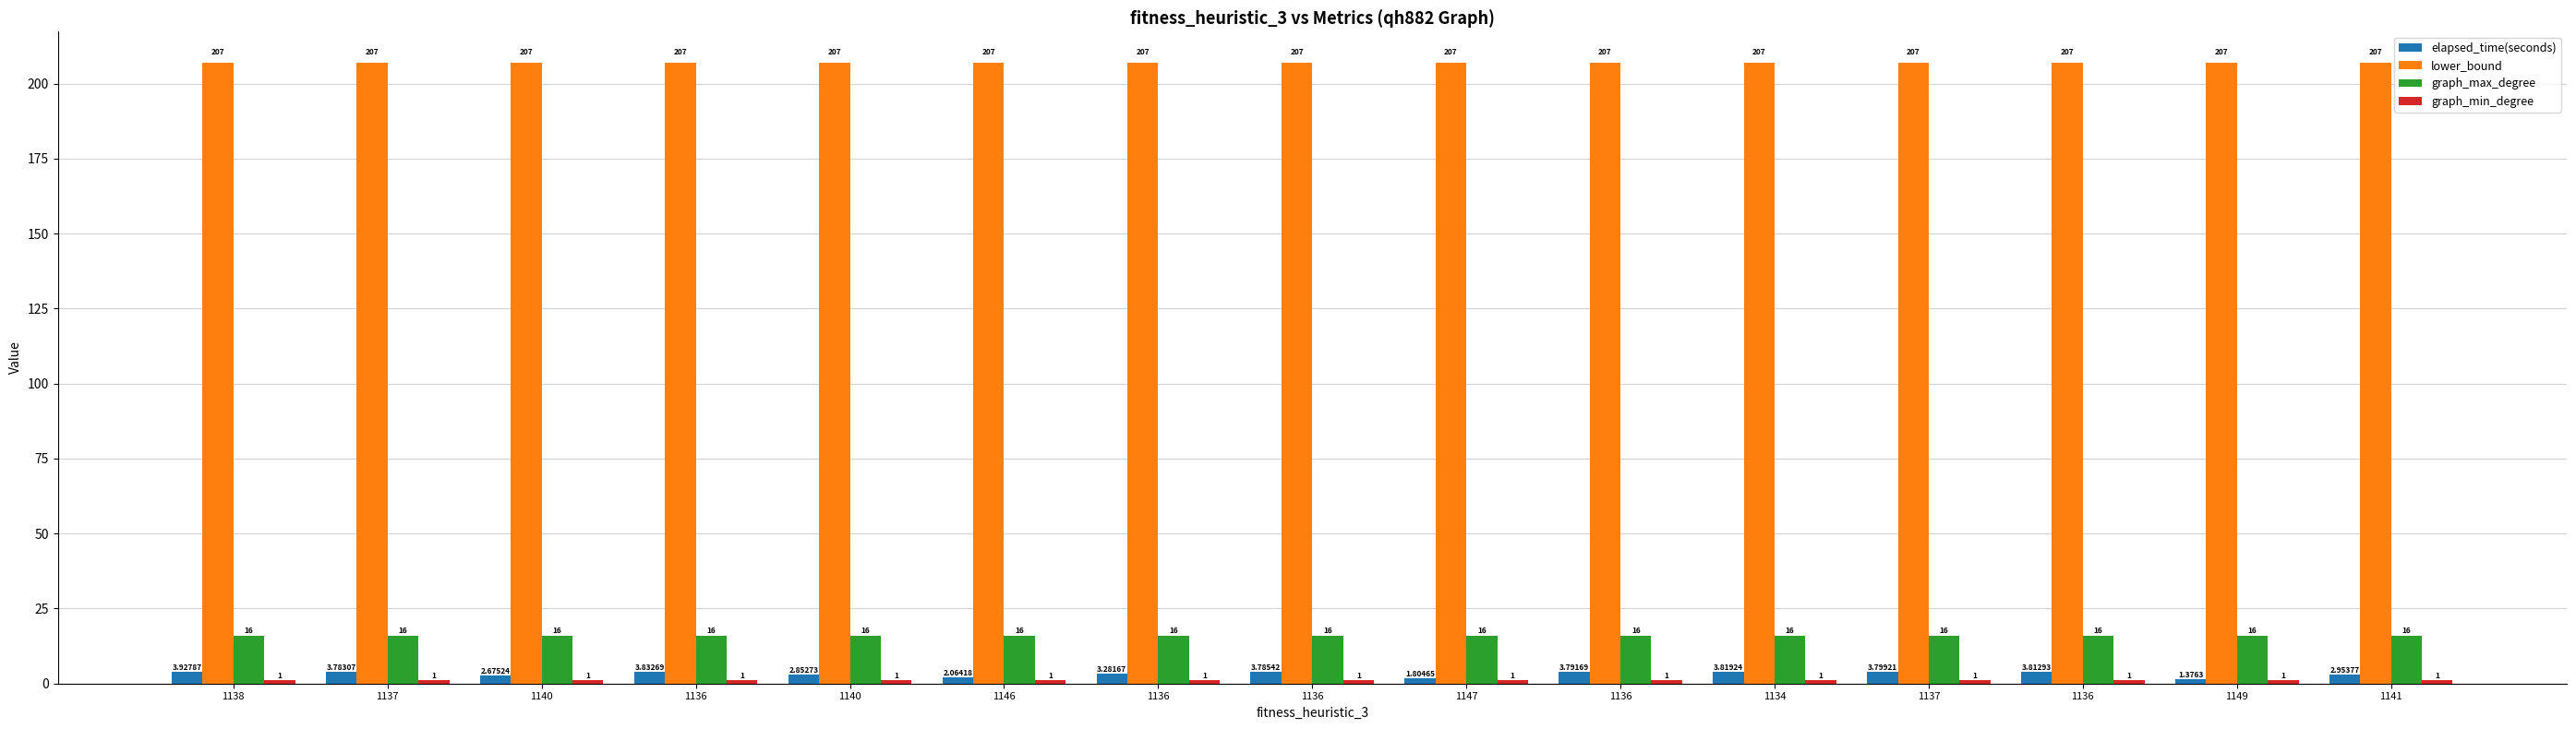

Which series has the largest total across all categories?

lower_bound